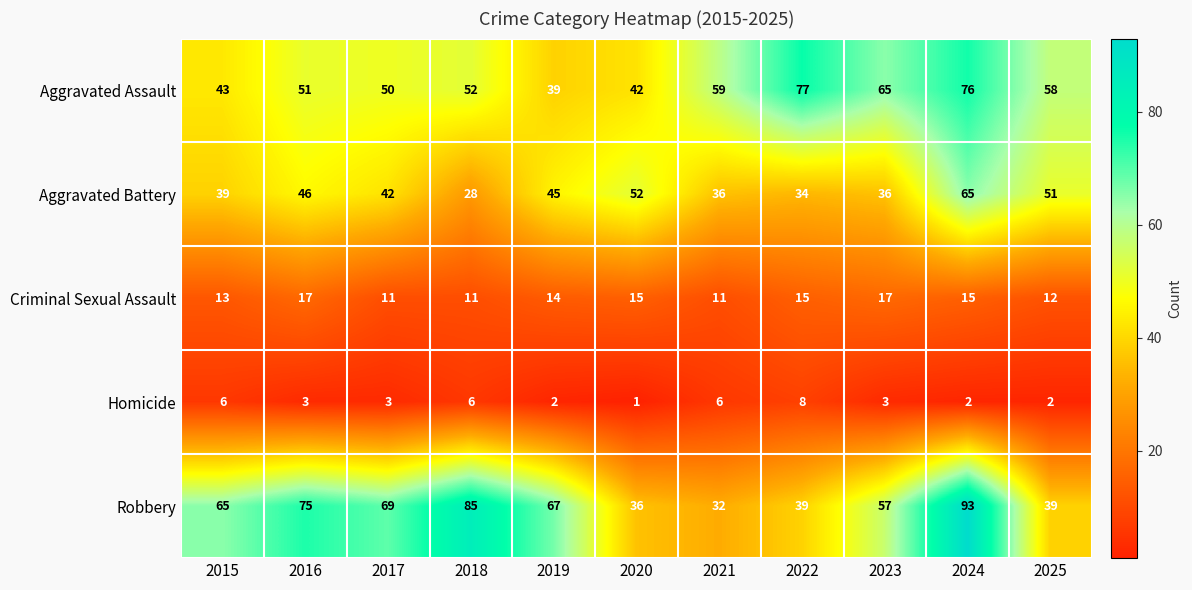

What is the difference between the Aggravated Assault values at 2017 and 2024?

26